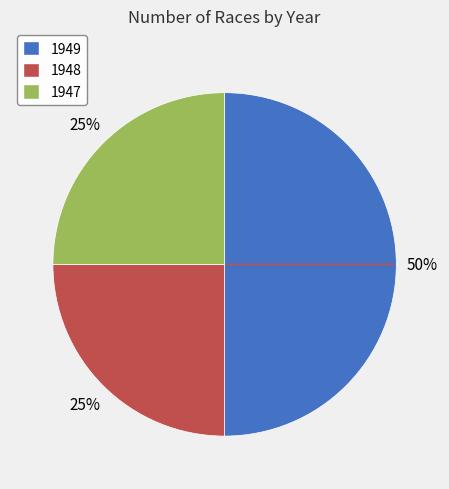

To the nearest percent, what percentage of the pie is 1947?

25%